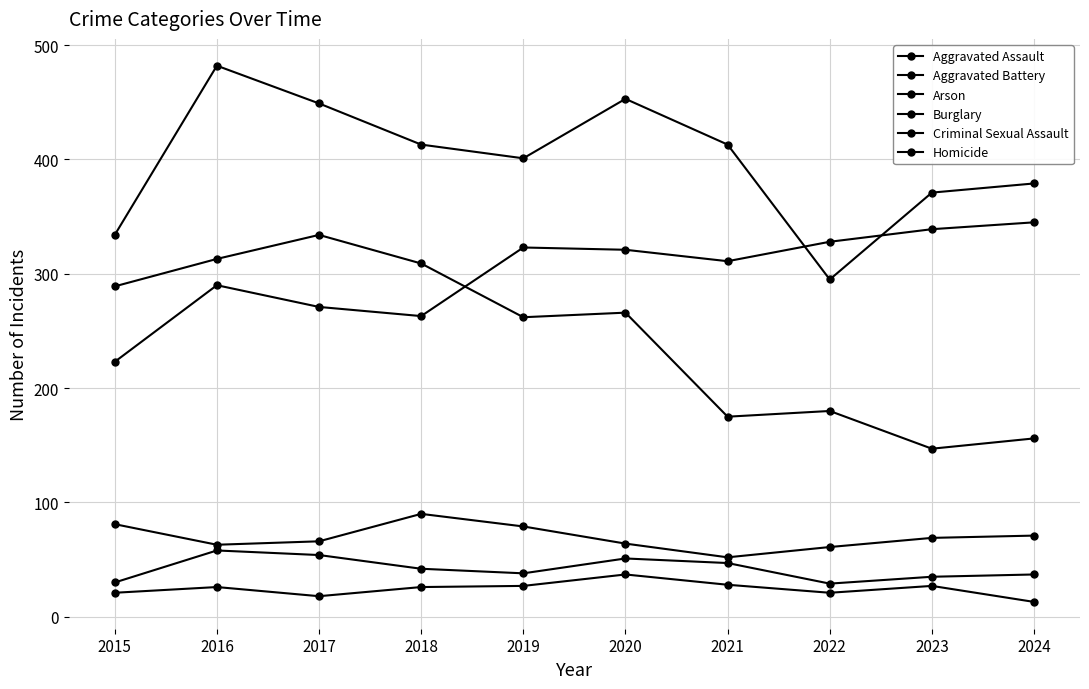

What is the spread (max minus min) of values at 2015?

313